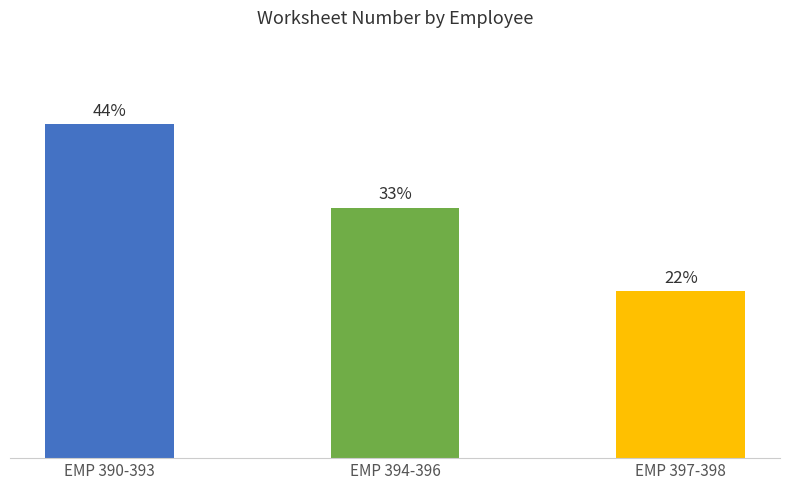

What is the change in value from EMP 390-393 to EMP 394-396?

-1